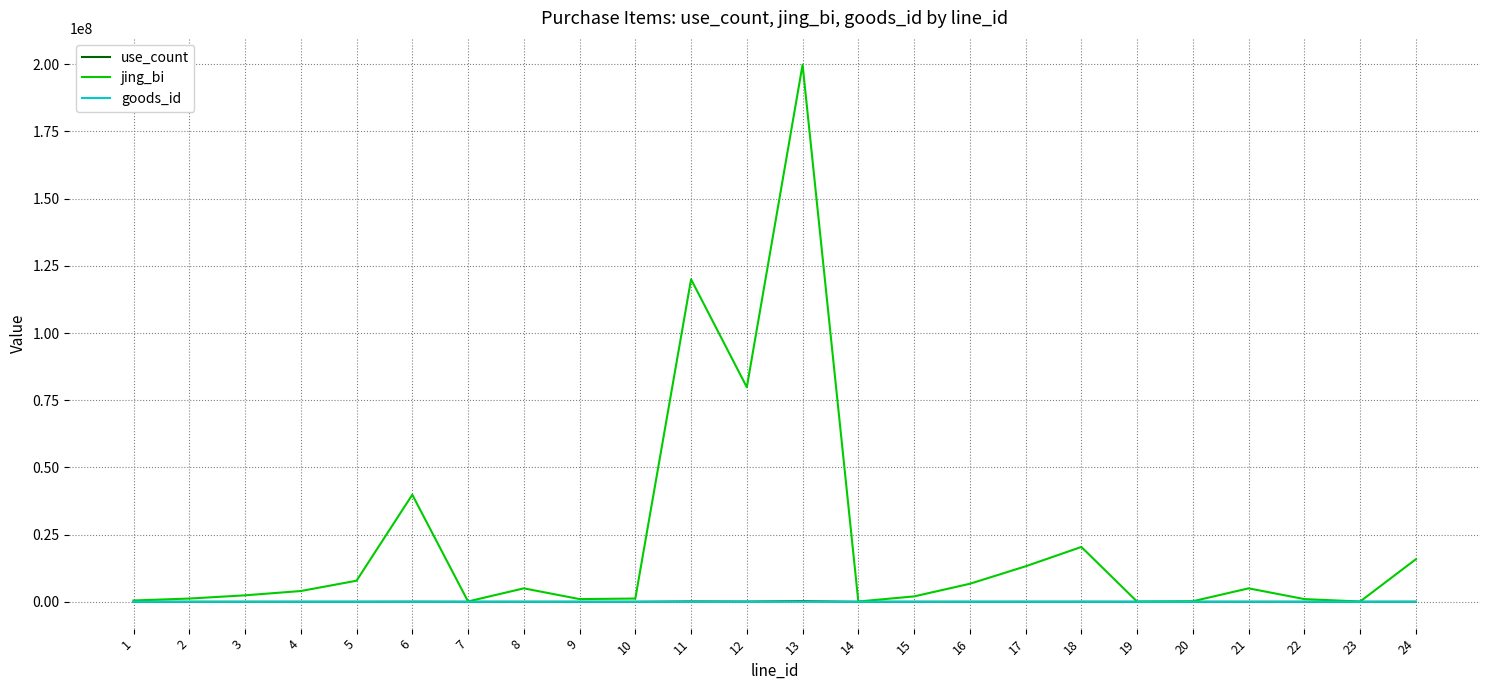

Which series has the largest total across all categories?

jing_bi